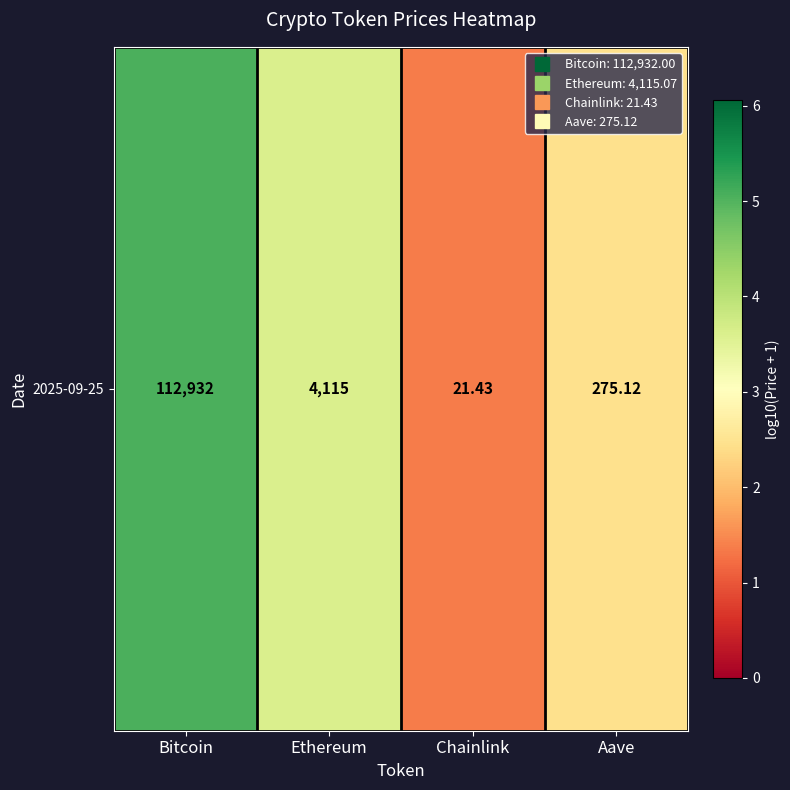

Between Aave and Bitcoin, which is larger?

Bitcoin